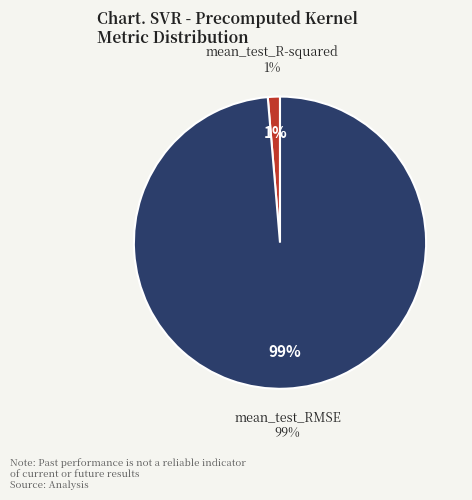

Rank the categories by value from highest to lowest.

mean_test_RMSE, mean_test_R-squared